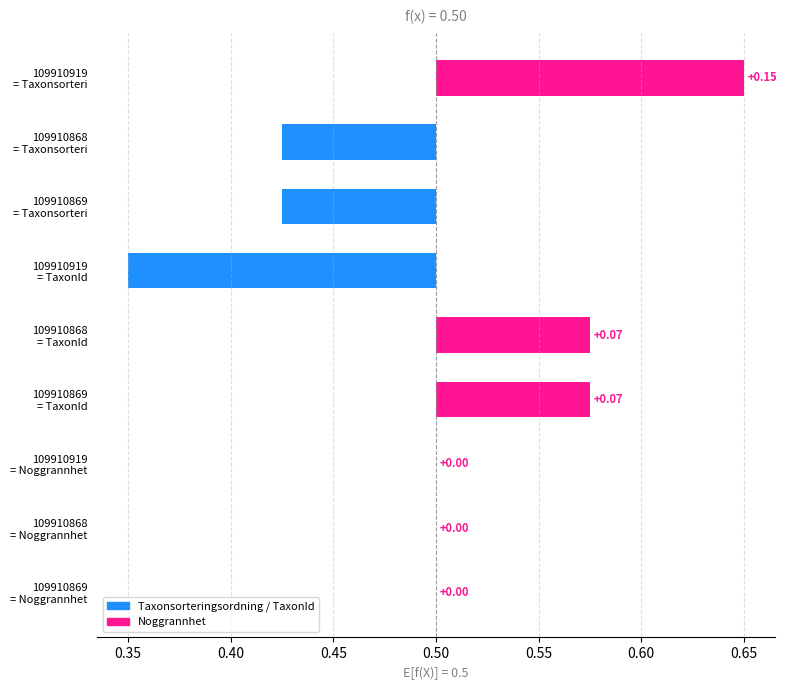

Between 109910868 = TaxonId and 109910869 = Taxonsorteri, which is larger?

109910868 = TaxonId